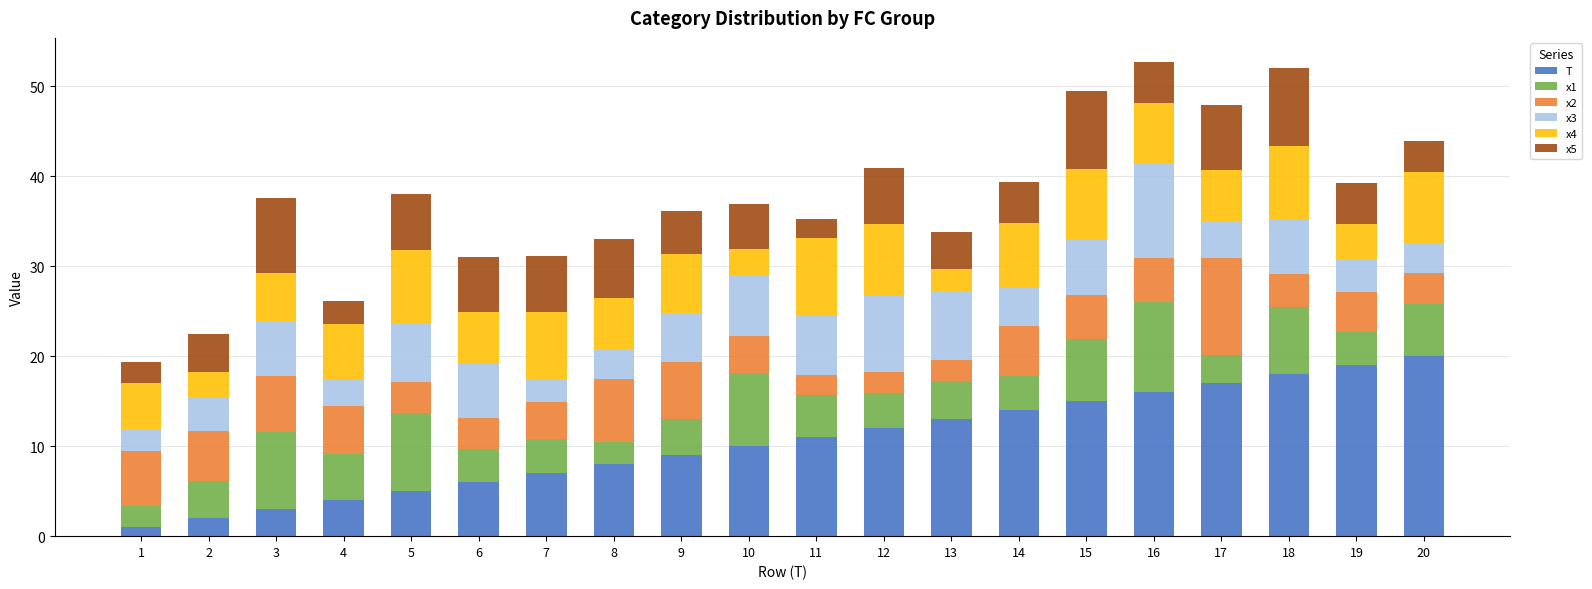

What is the total value across all series at 3?

37.6